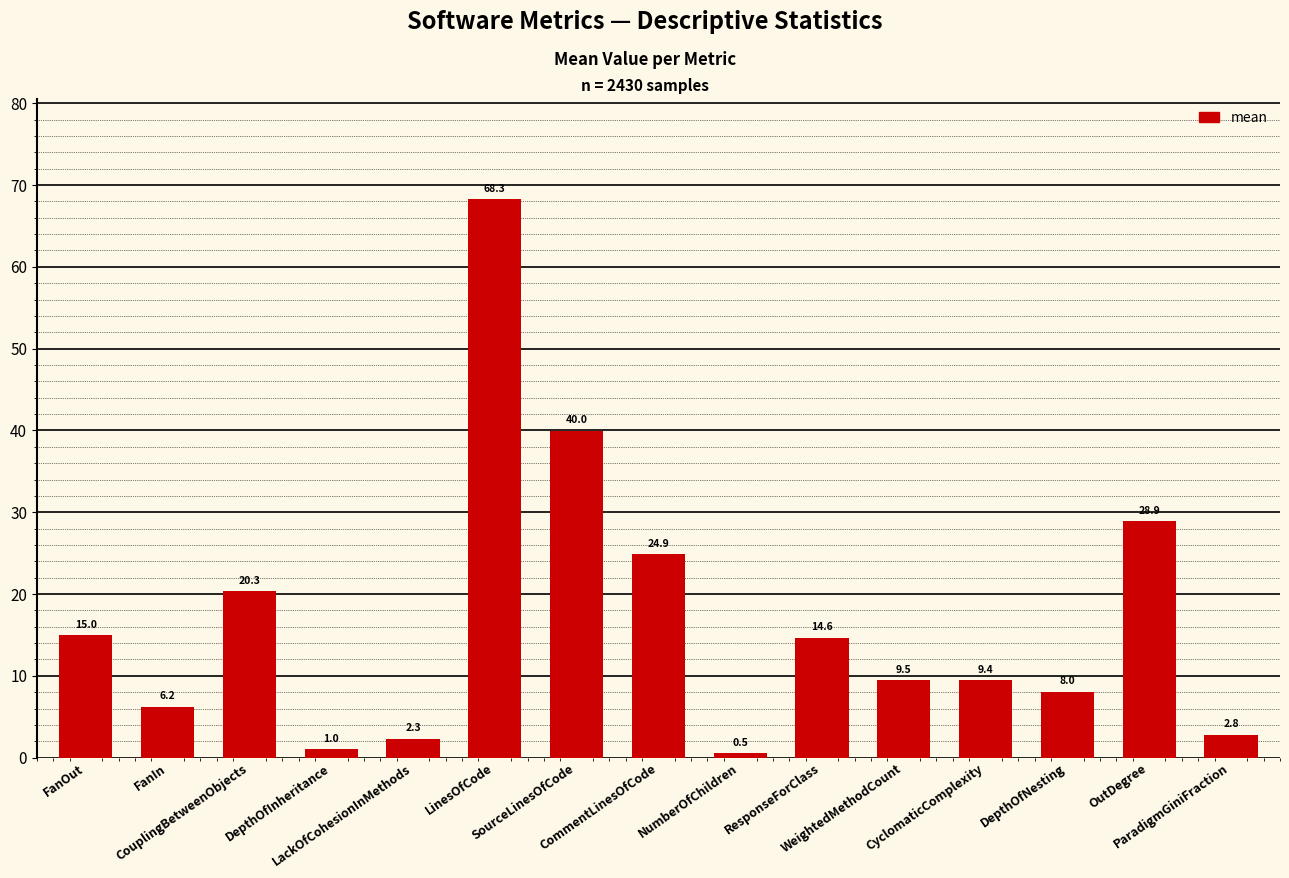

What is the label of the 10th bar from the right?

LinesOfCode